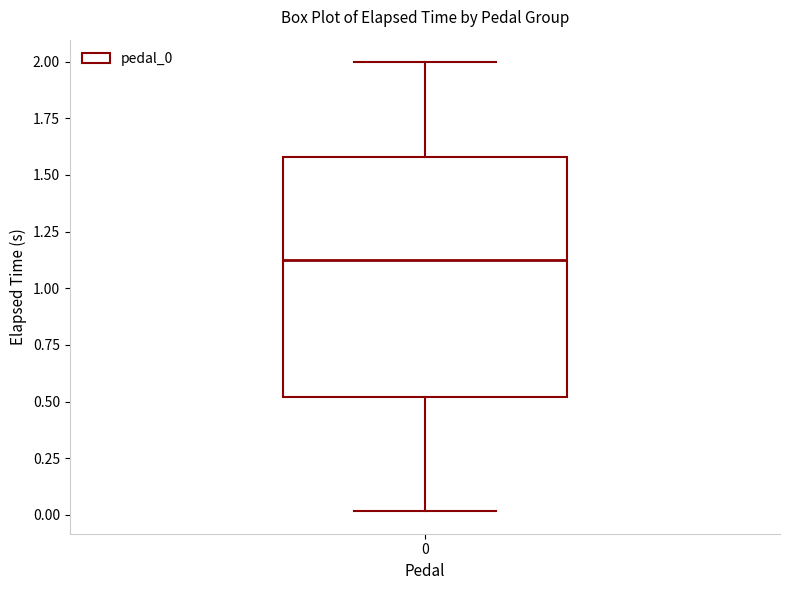

Read this box plot against the y-axis: the position of the median line, the range covered by the box, and the ends of both whiskers. The values are not printed on the chart, so give them approximately, as read against the axis.

median 1.1, box 0.5 to 1.6, whiskers 0.0 to 2.0